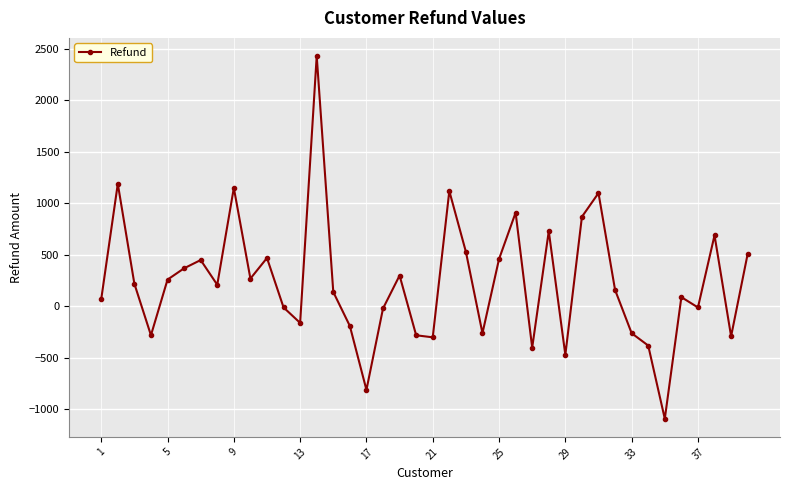

Does the chart display data point markers on the line(s)?

Yes